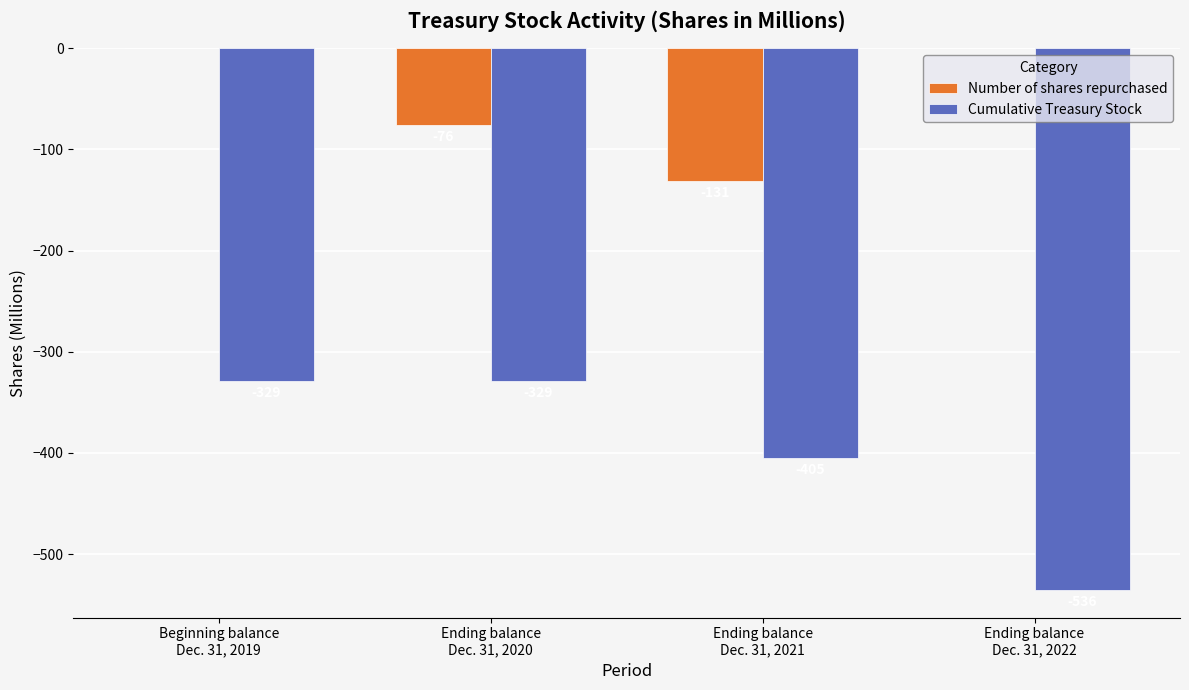

How many groups of bars are there?

4